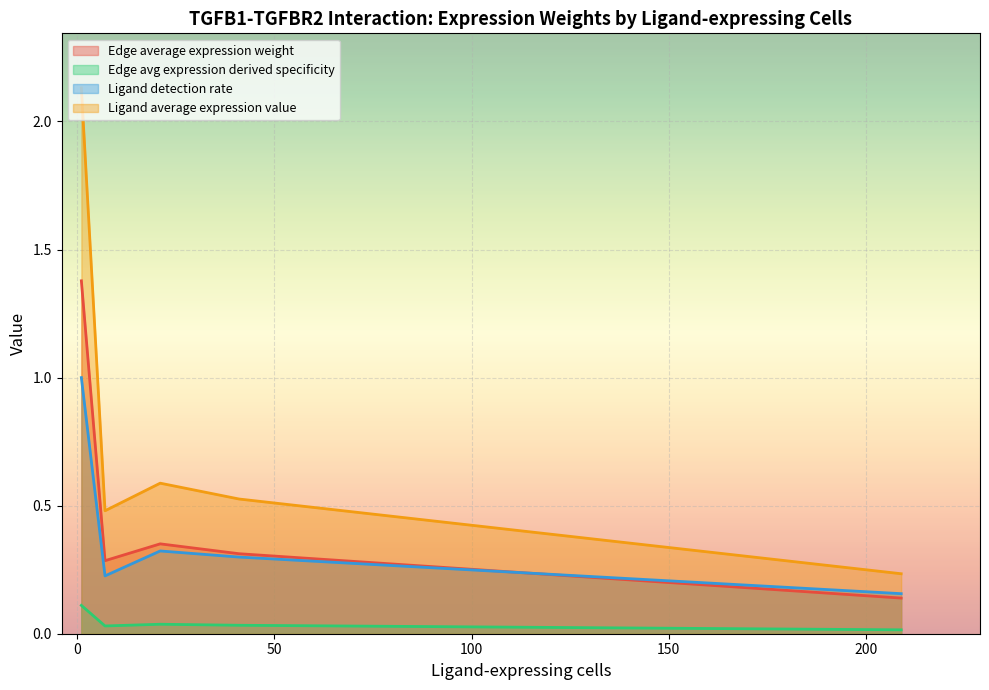

True or false: Ligand average expression value has a value of 0.5 at 7.

True